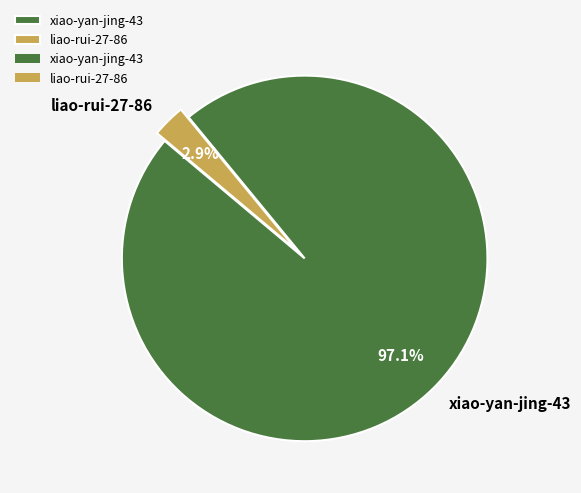

What percentage is the xiao-yan-jing-43 slice, to the nearest percent?

97%